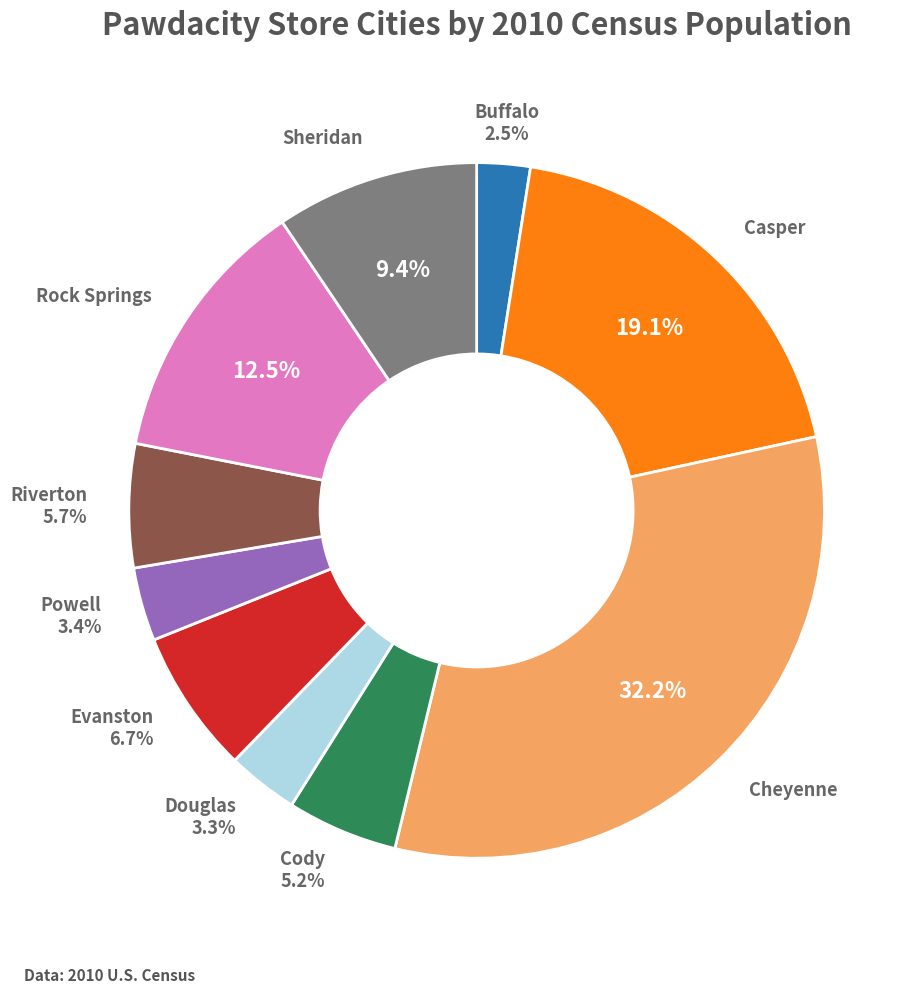

Which has a higher value, Riverton or Sheridan?

Sheridan